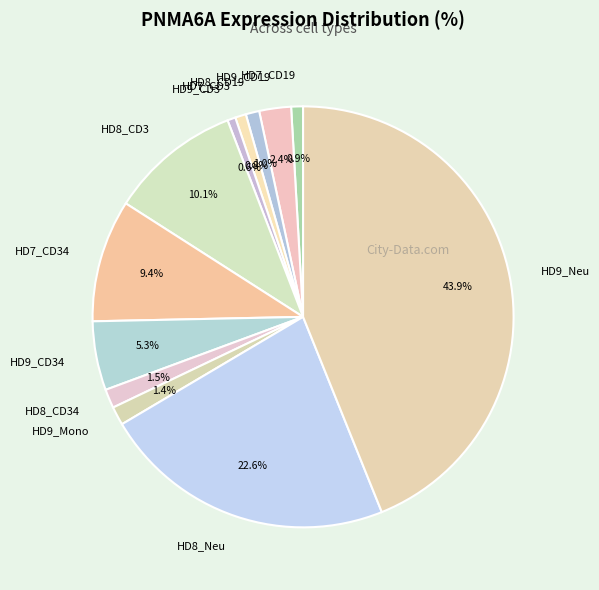

How many slices are in this pie chart?

12